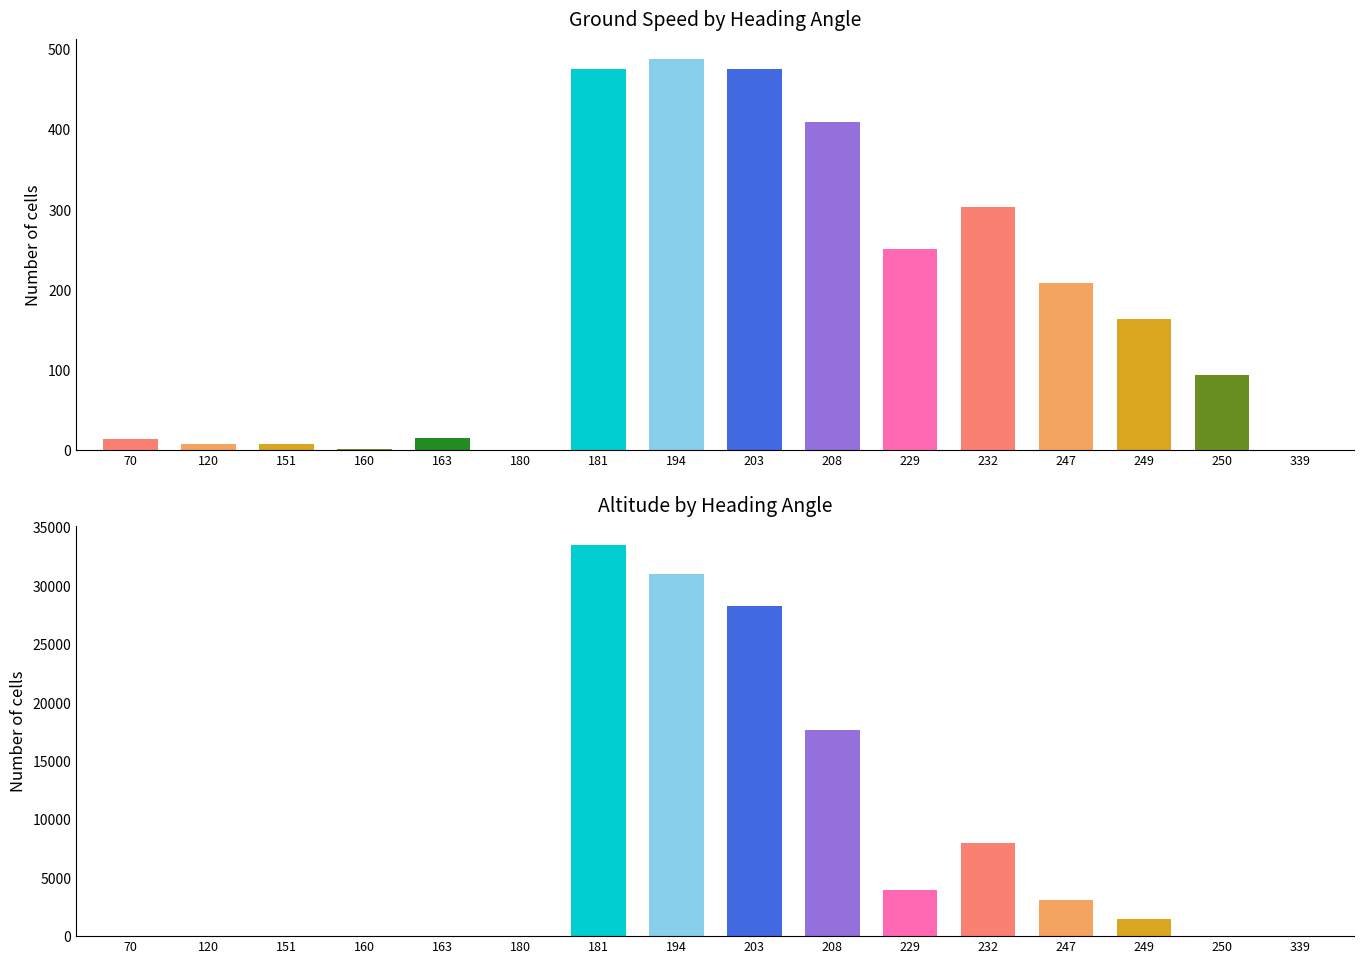

What value does the avg_altitude series have at 203, to the nearest 50?

28300